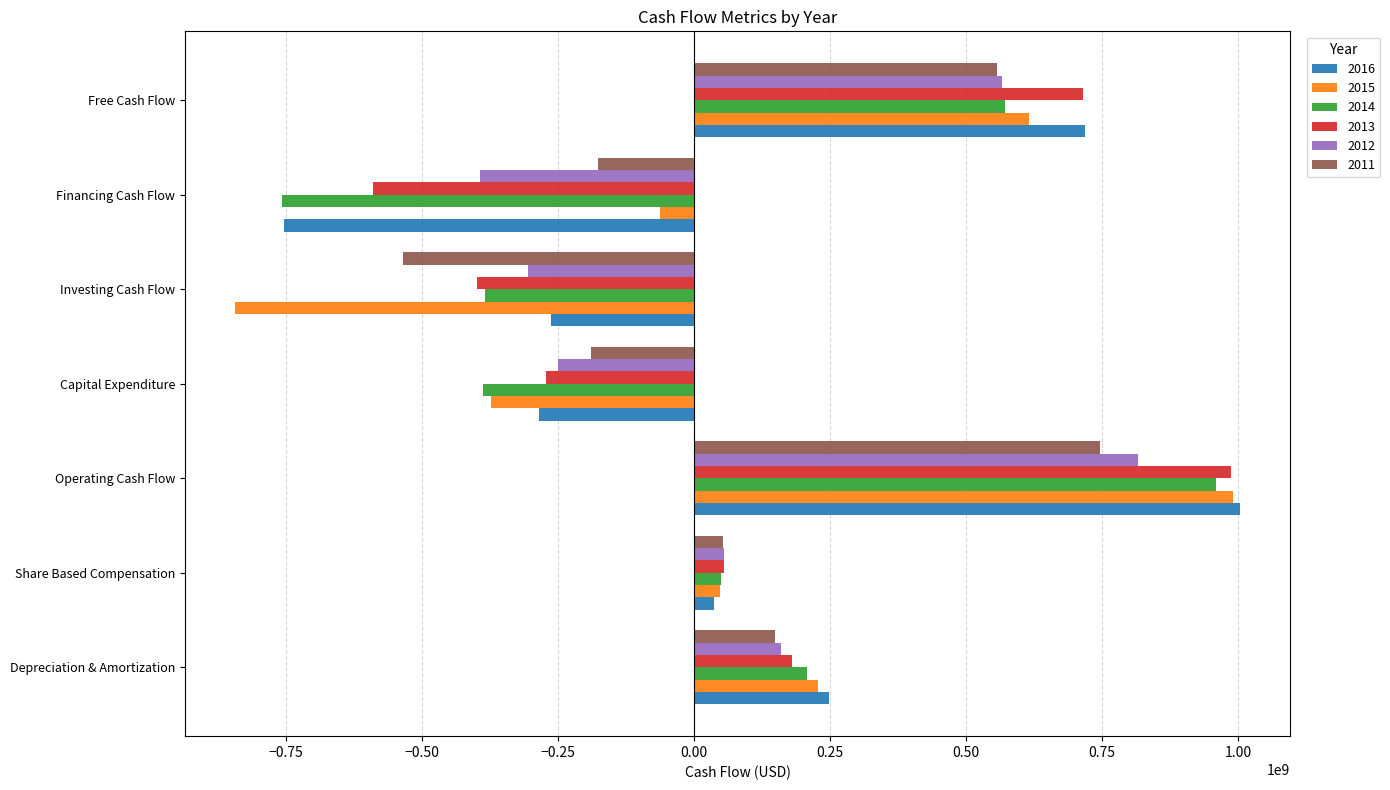

The value of 2014 at Financing Cash Flow is -1345721130. True or false?

False